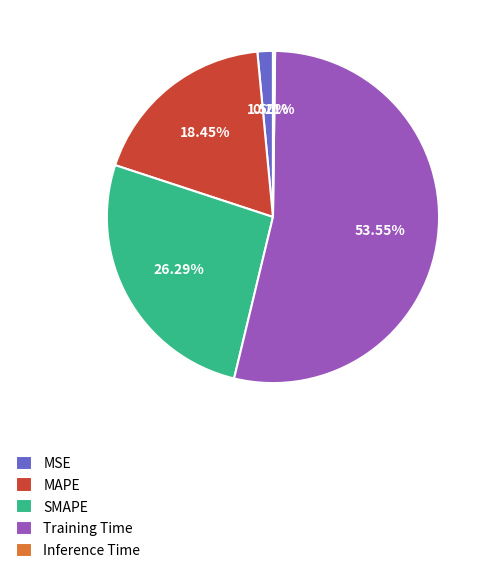

Is the sum of MSE and MAPE greater than half?

No